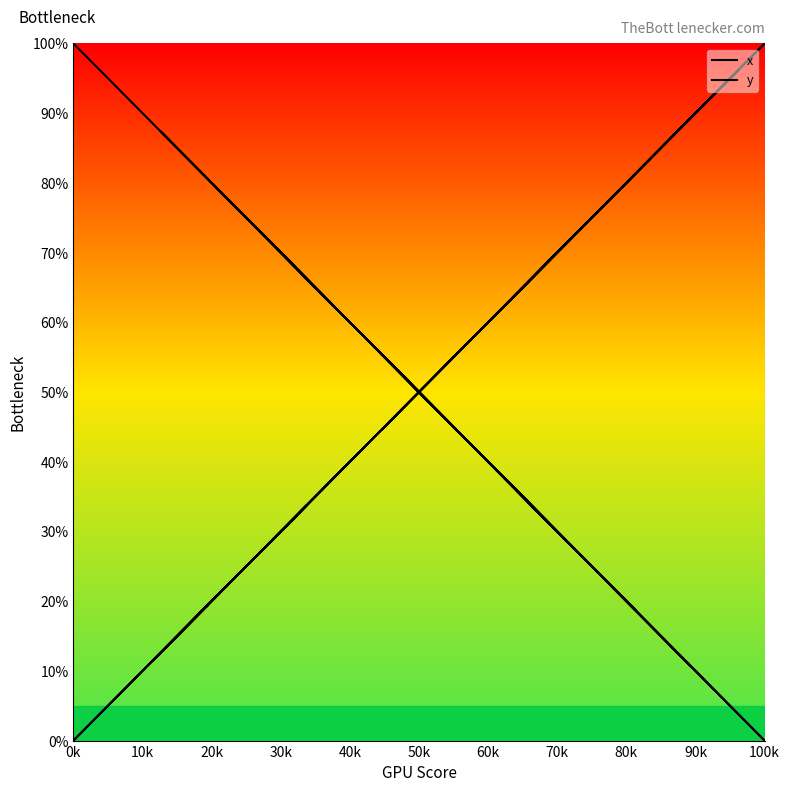

What is the sum of all y values?

675.8